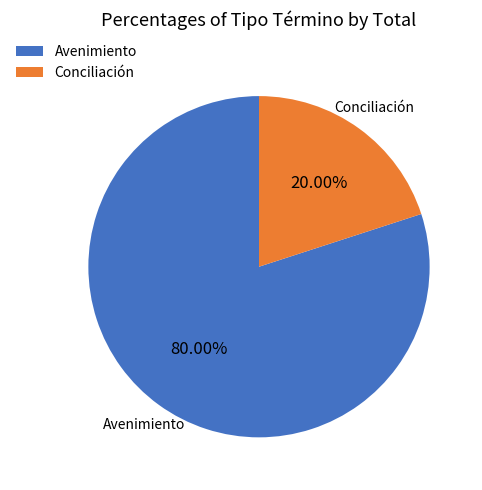

Do Avenimiento and Conciliación together represent more than half of the pie?

Yes